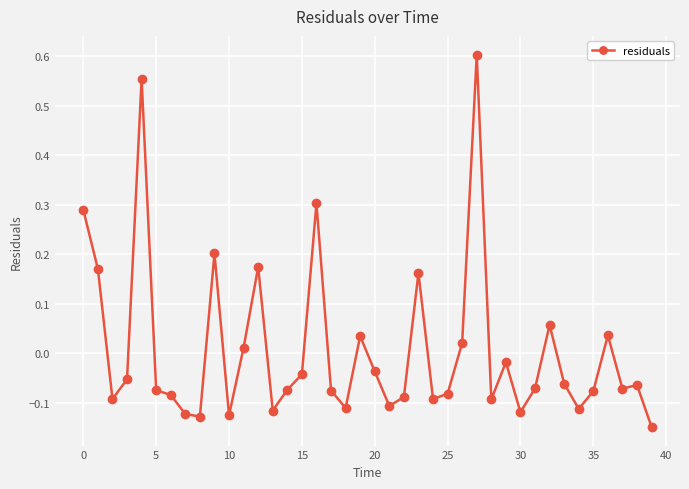

What is the difference between the maximum and minimum values?

0.8